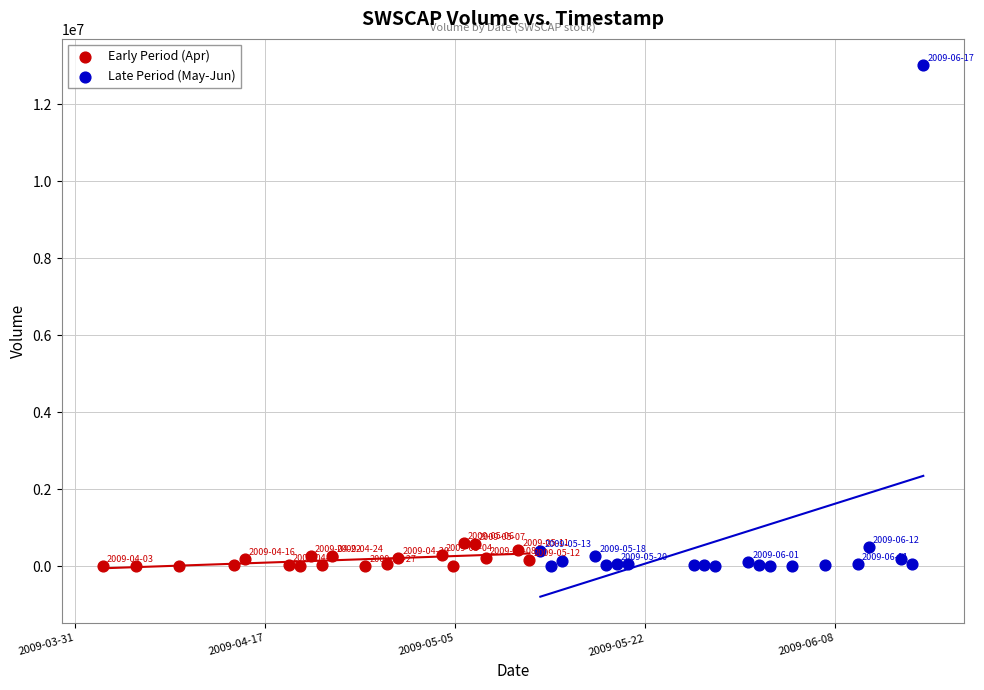

Which series has the largest Y range (max minus min)?

Late Period (May-Jun)